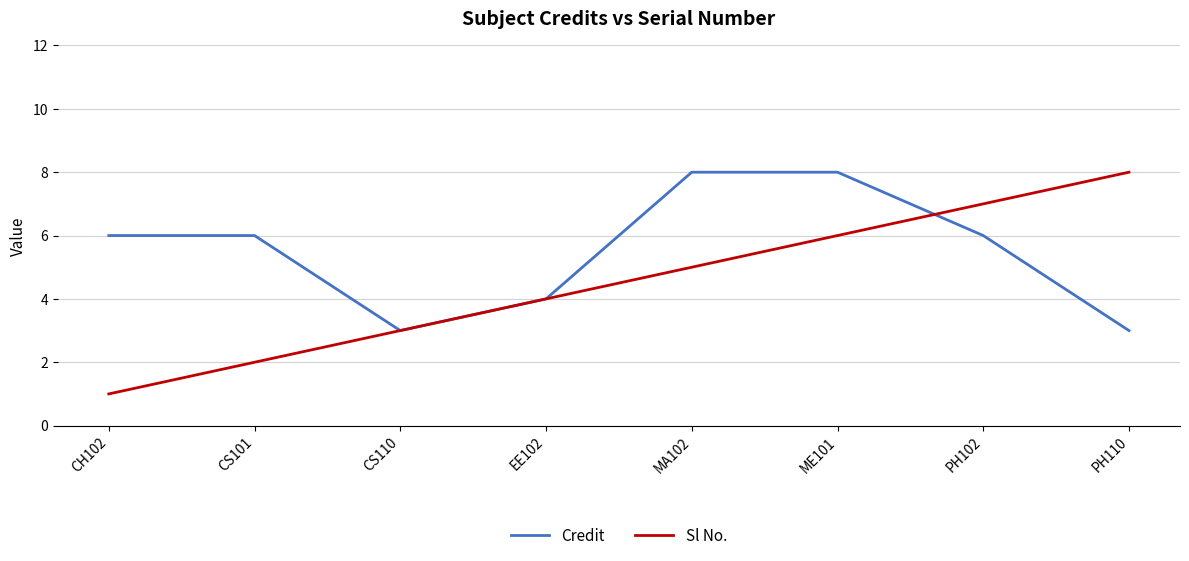

At which category does the chart reach its minimum across all series?

CH102